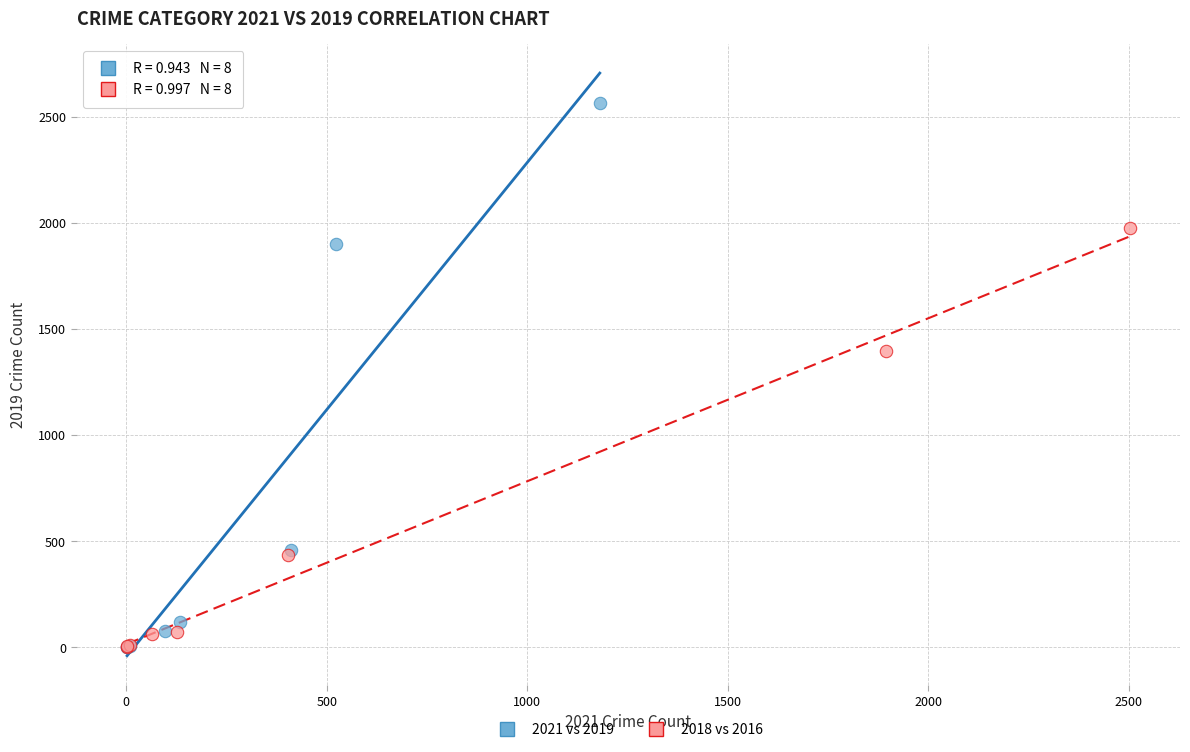

Which series has the largest Y range (max minus min)?

2021 vs 2019